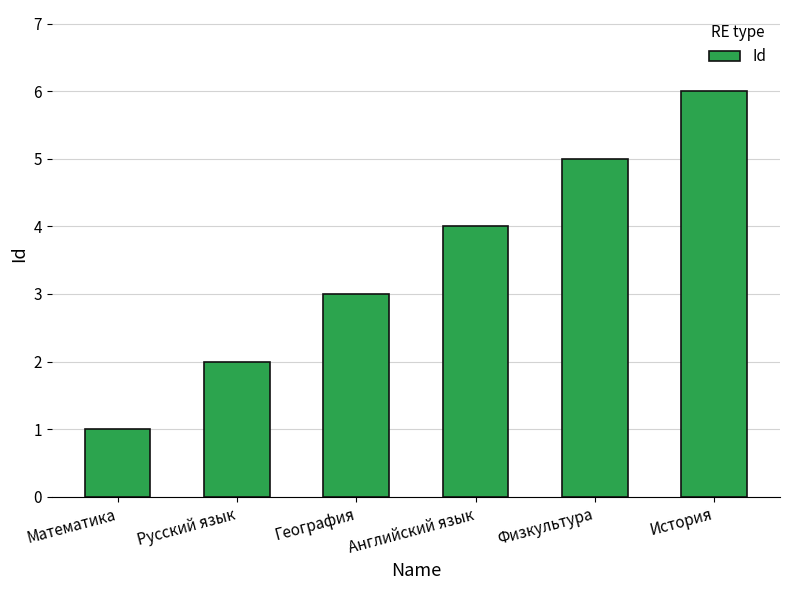

Which label corresponds to the smallest value in the chart?

Математика